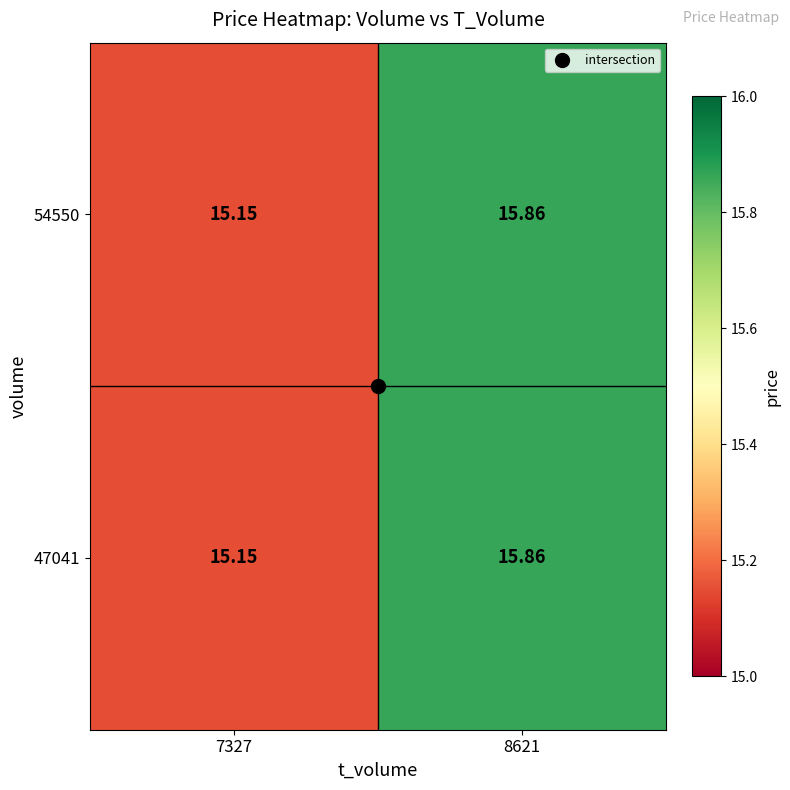

Is the value of 47041 at 7327 greater than the value of 54550 at 8621?

No